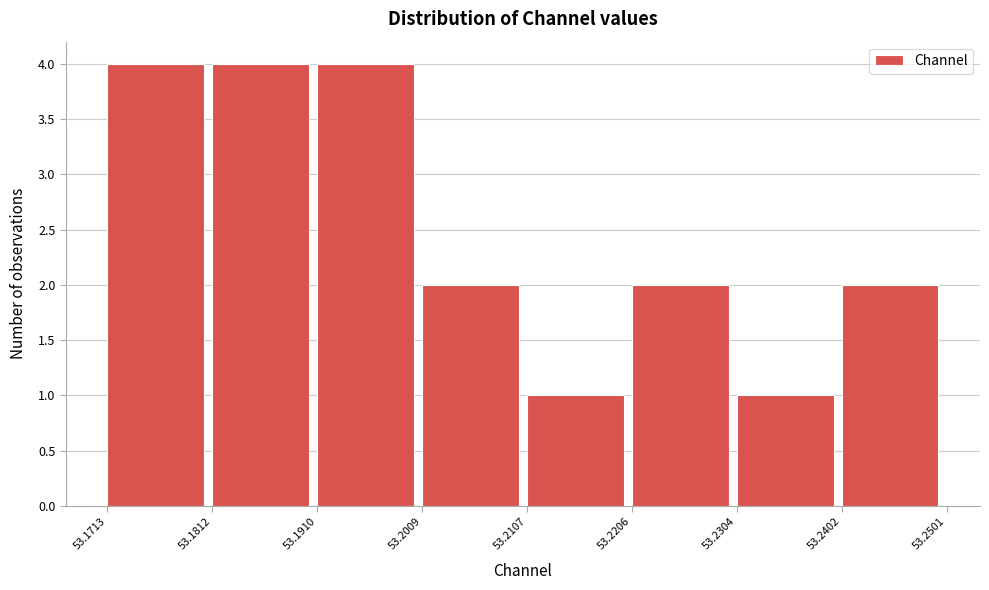

Reading left to right, list every bar in this chart as the range it spans on the x-axis followed by its height. The values are not printed on the chart, so give them approximately, as read against the axis.

53.1713 to 53.1812: 4
53.1812 to 53.1910: 4
53.1910 to 53.2009: 4
53.2009 to 53.2107: 2
53.2107 to 53.2206: 1
53.2206 to 53.2304: 2
53.2304 to 53.2402: 1
53.2402 to 53.2501: 2